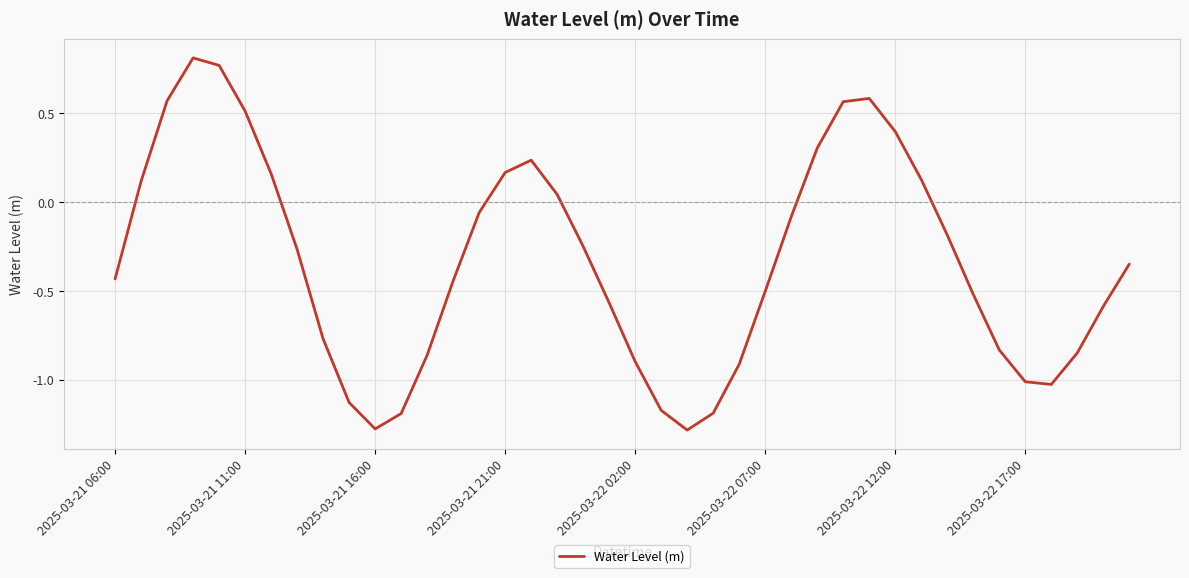

What is the difference between the maximum and minimum values?

2.1